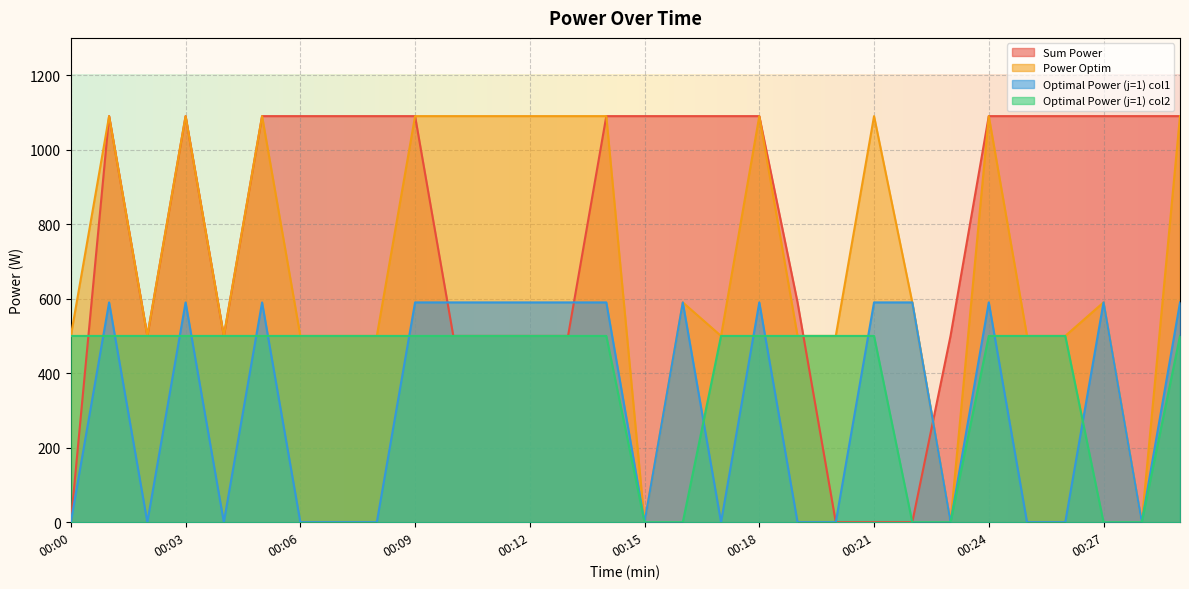

Which category has the highest value in the Sum Power series?

00:01